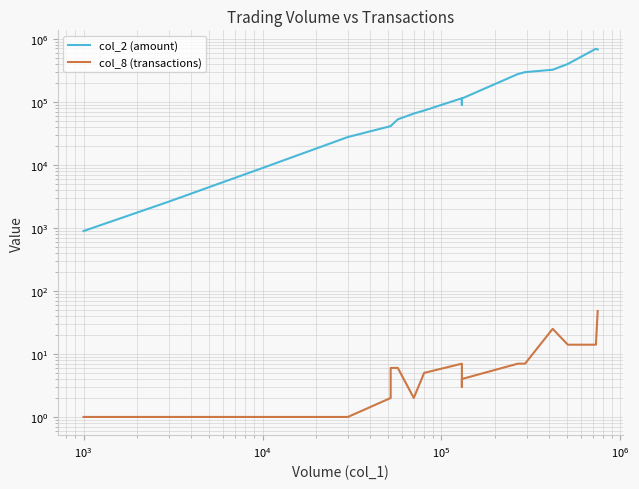

How many values in the col_2 (amount) series exceed 89400?

8